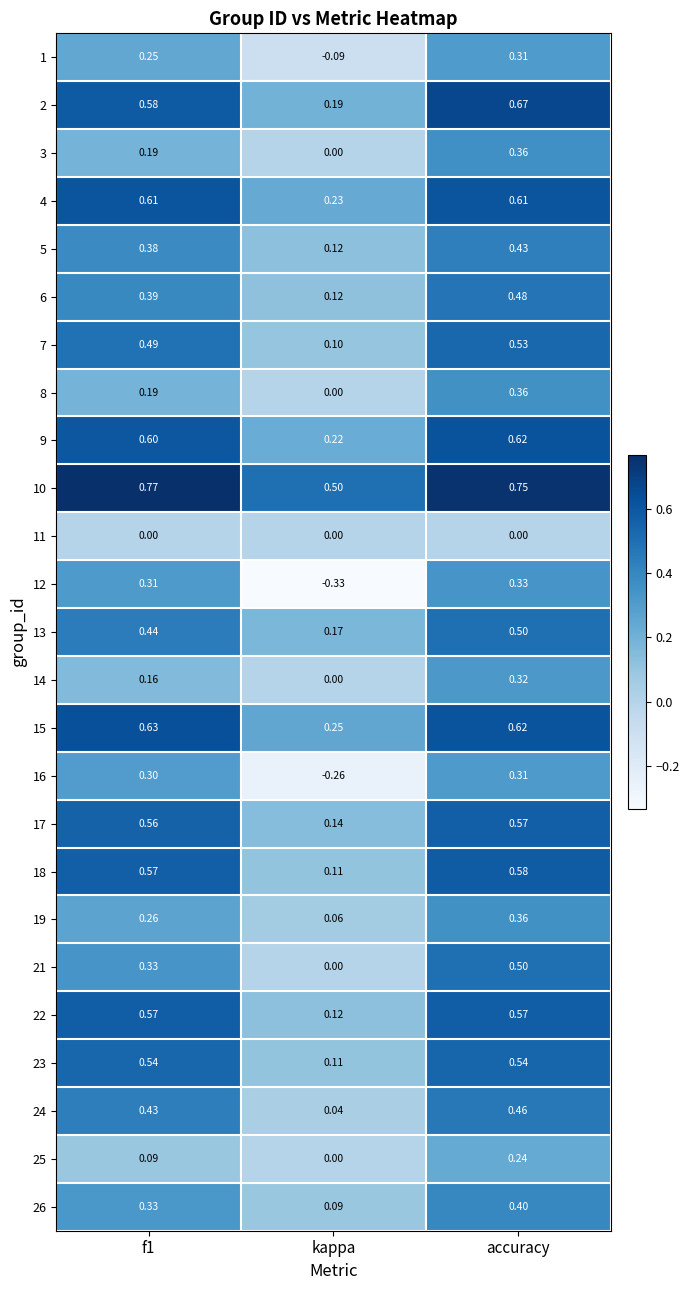

Is the value of 19 at accuracy greater than the value of 25 at kappa?

Yes